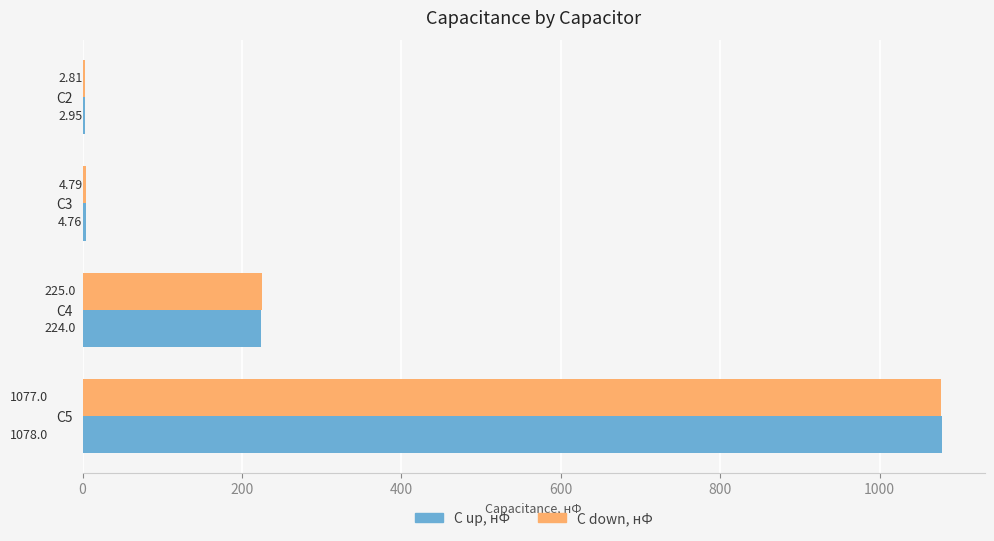

At which category is the sum across all series the highest?

C5